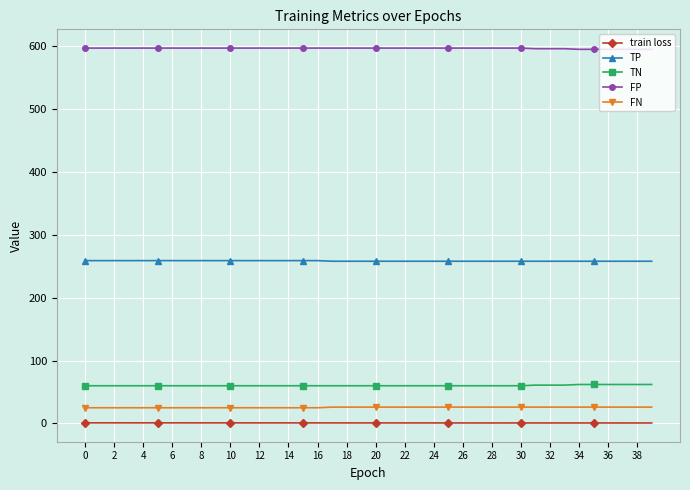

Which series has the largest total across all categories?

FP